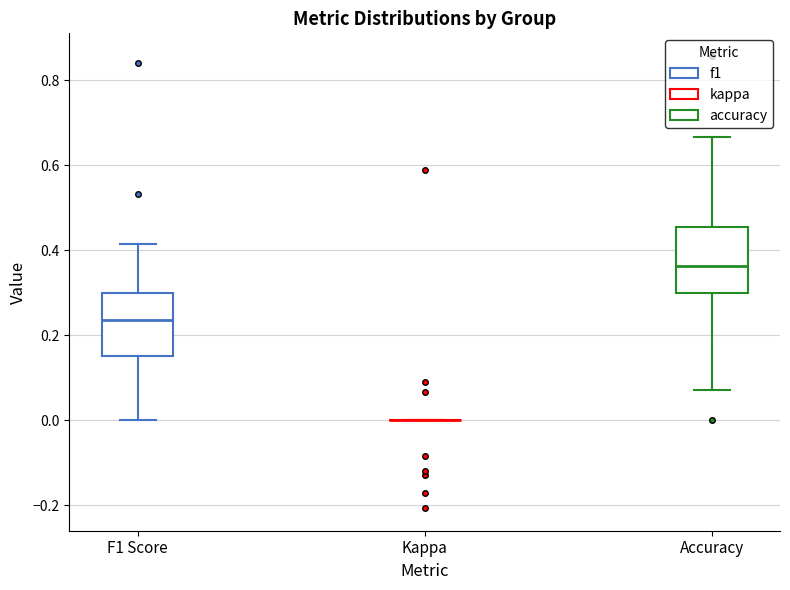

Reading left to right, transcribe this box plot: for each box, give where its median line is, the range the box spans, and where its two whiskers end, as read against the y-axis. The values are not printed on the chart, so give them approximately, as read against the axis.

F1 Score: median 0.24, box 0.16 to 0.30, whiskers 0.00 to 0.42
Kappa: box collapsed to a line at 0.00, whiskers 0.00 to 0.00
Accuracy: median 0.36, box 0.30 to 0.46, whiskers 0.08 to 0.66